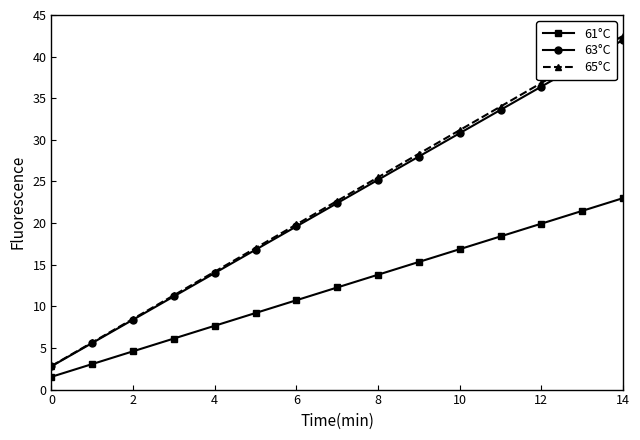

What is the value of the 65°C point at the 14th from the left?

39.7